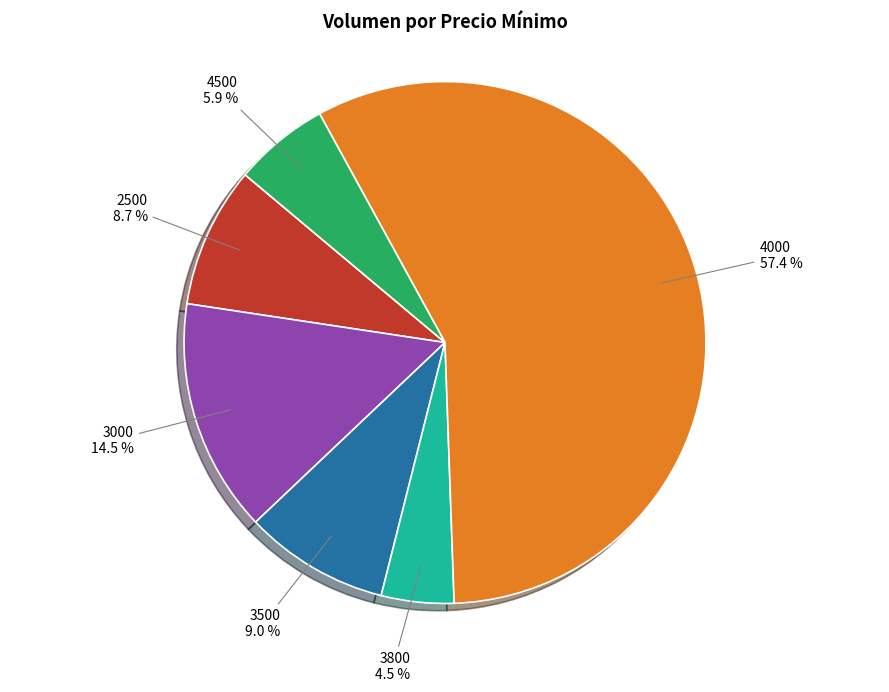

Is there a majority slice in this chart?

Yes